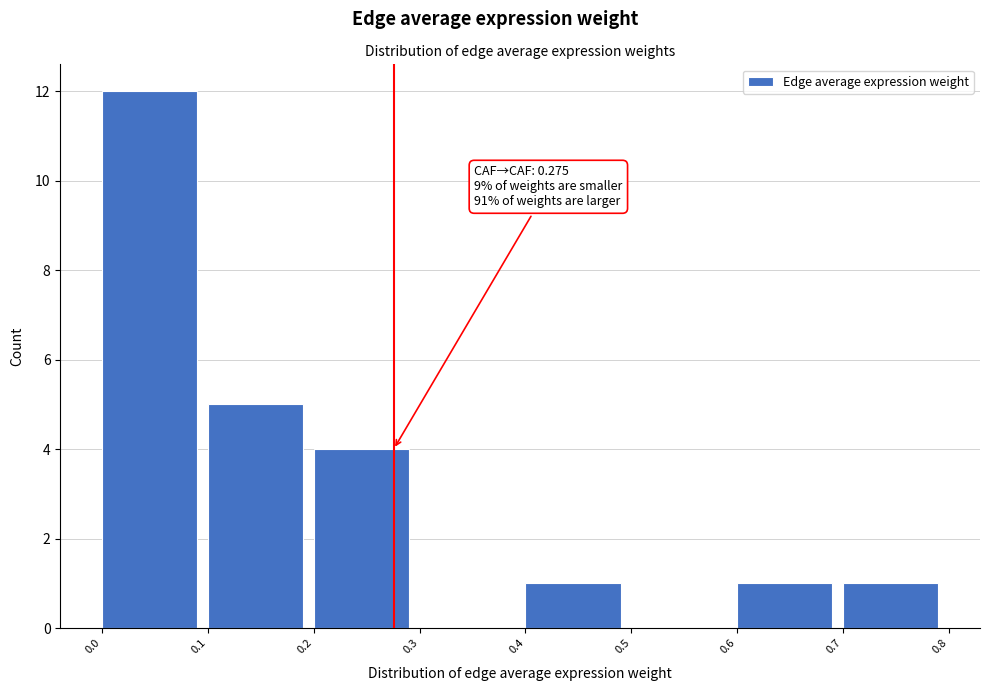

Over which range of the x-axis is the bar tallest?

0.0 to 0.1